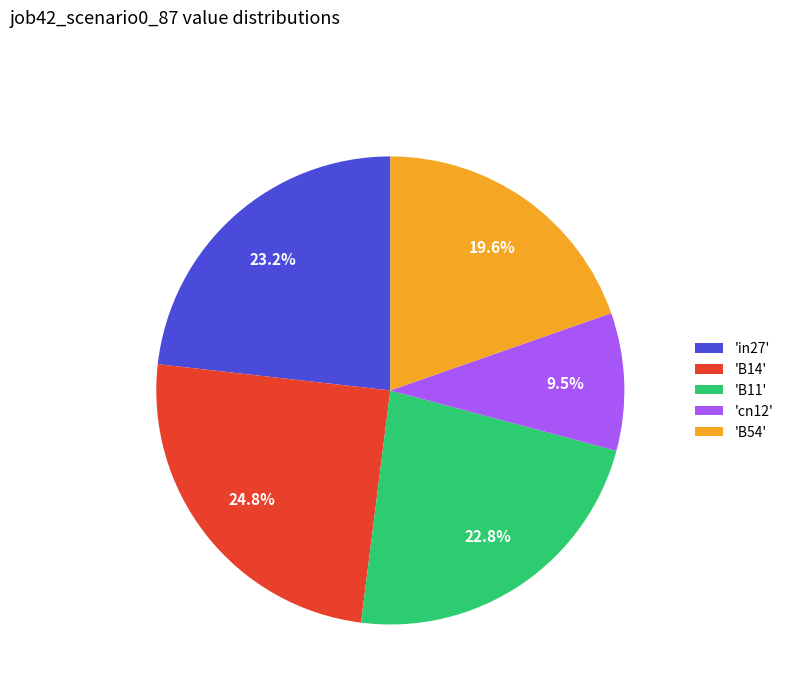

Which has a higher value, 'B11' or 'B54'?

'B11'